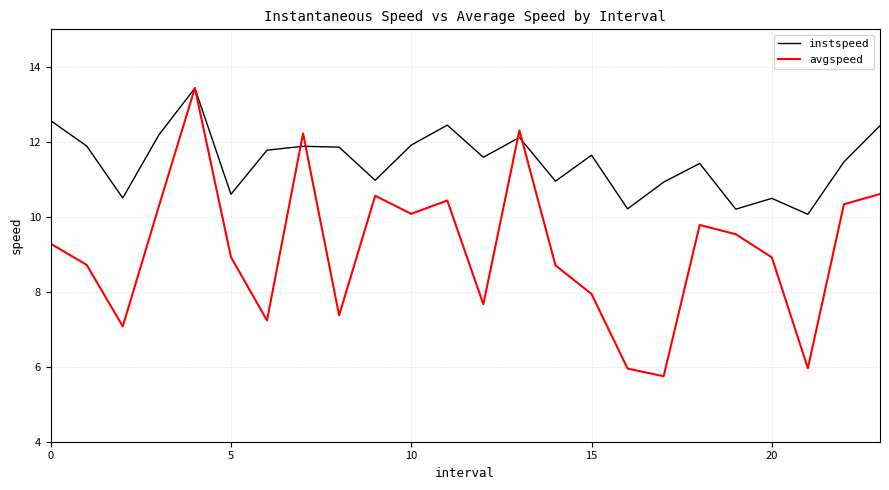

Which series has the widest spread of values?

avgspeed